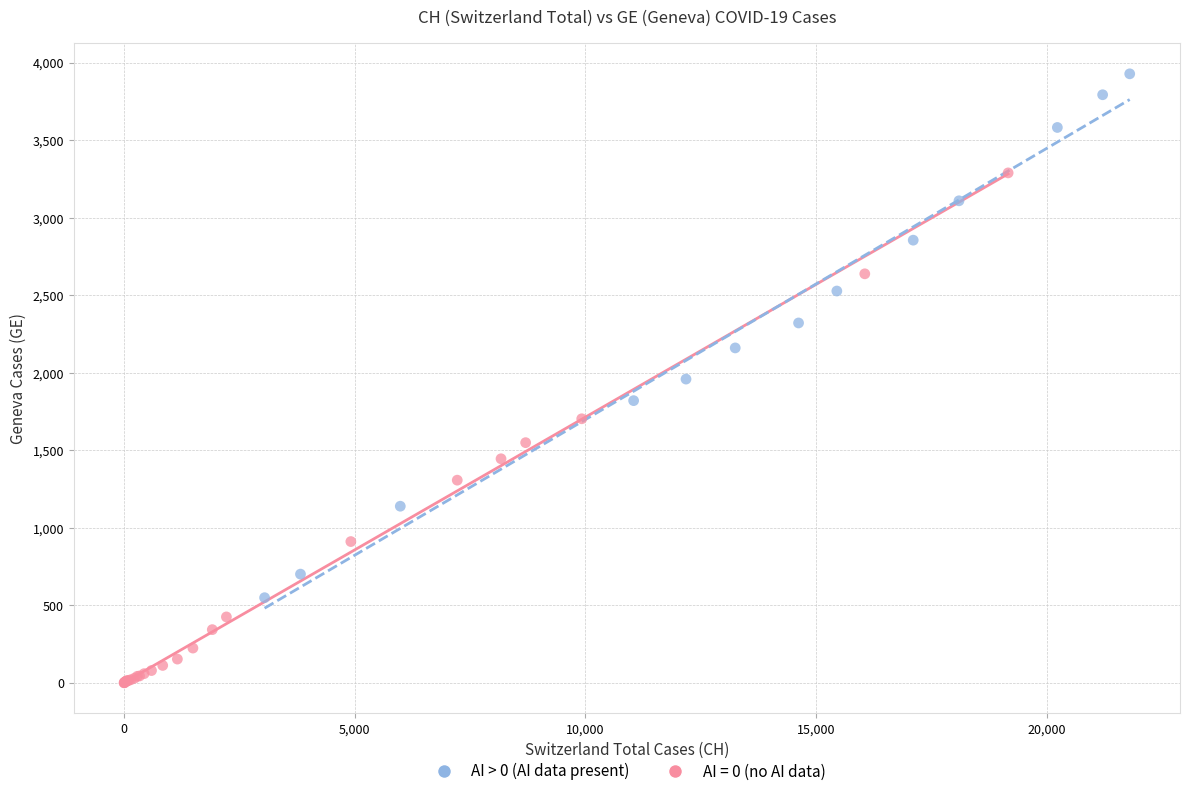

Which series contains the highest Y value?

AI > 0 (AI data present)